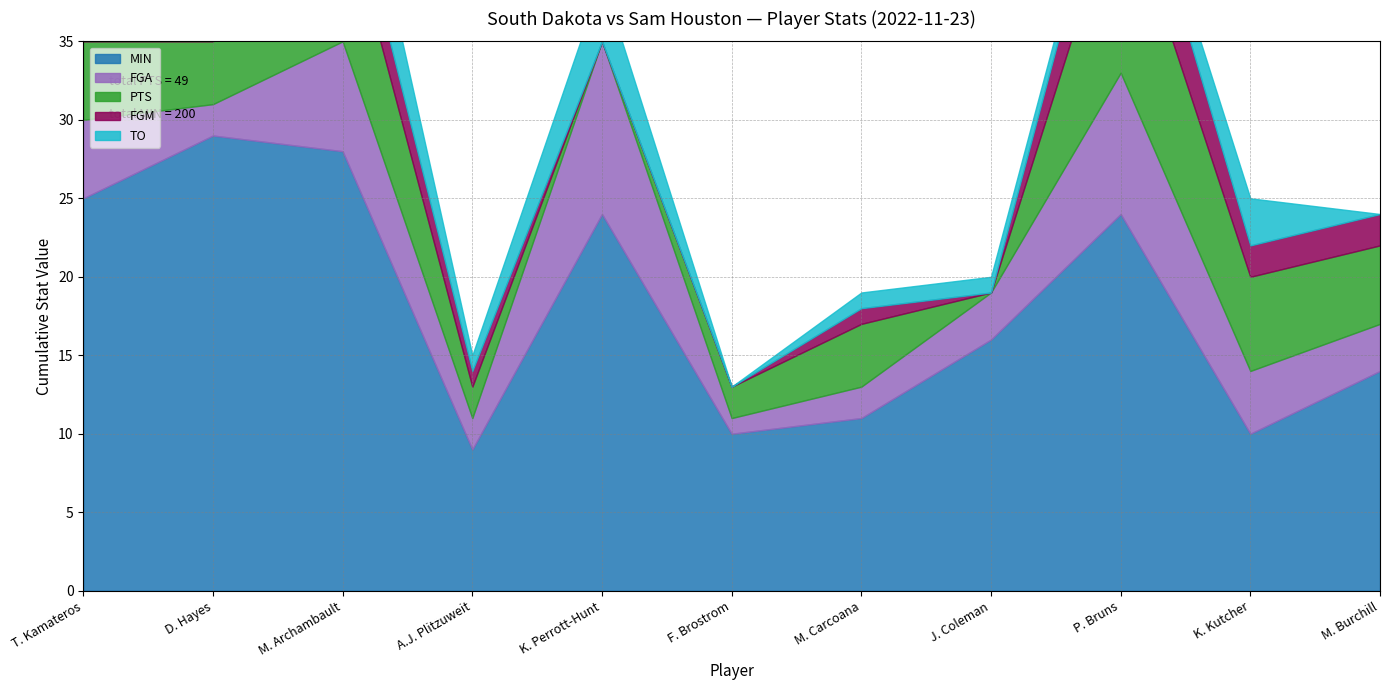

What is the sum of the TO values at K. Kutcher and J. Coleman?

4